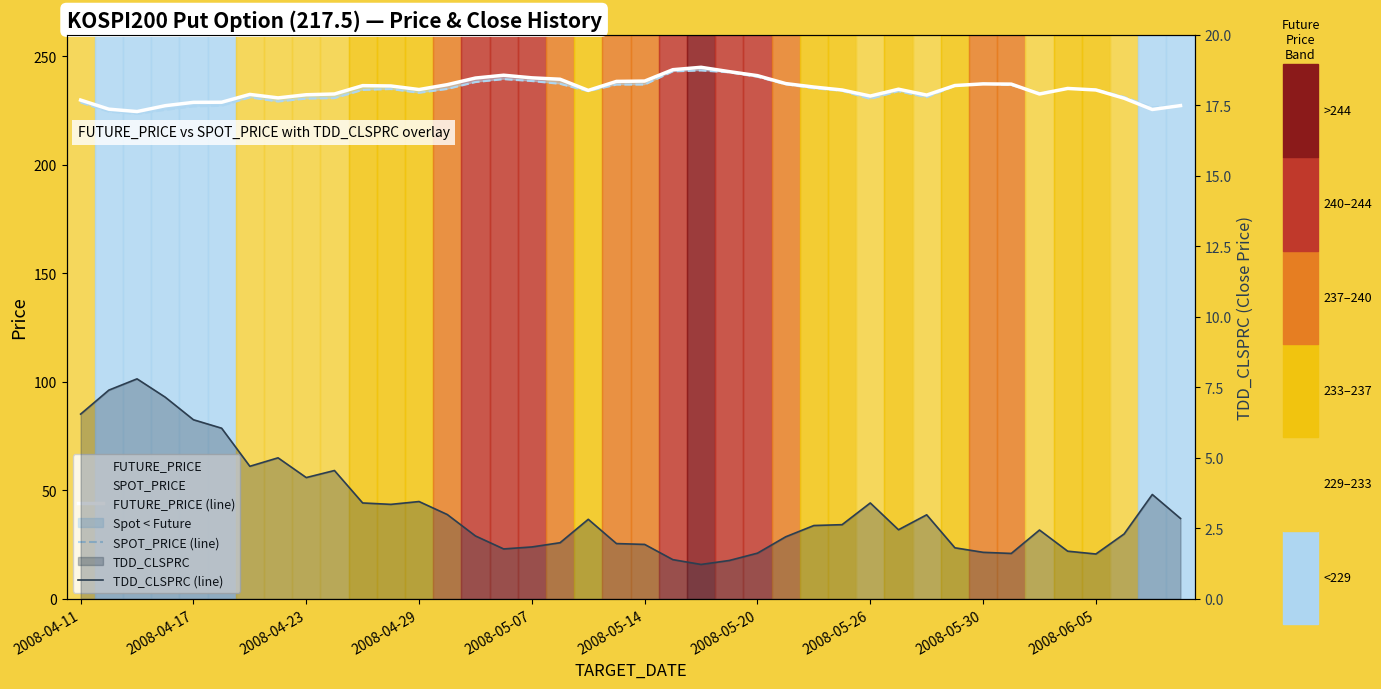

At which label does FUTURE_PRICE (line) first exceed 234?

10